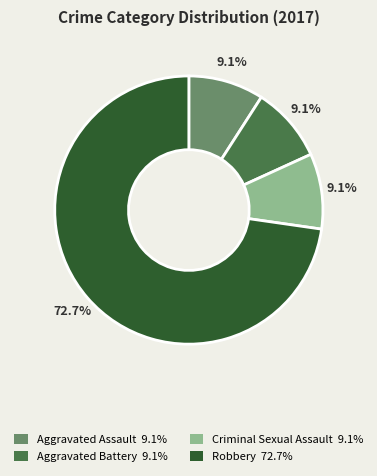

To the nearest percent, what is the difference between the largest and smallest slice percentages?

64%